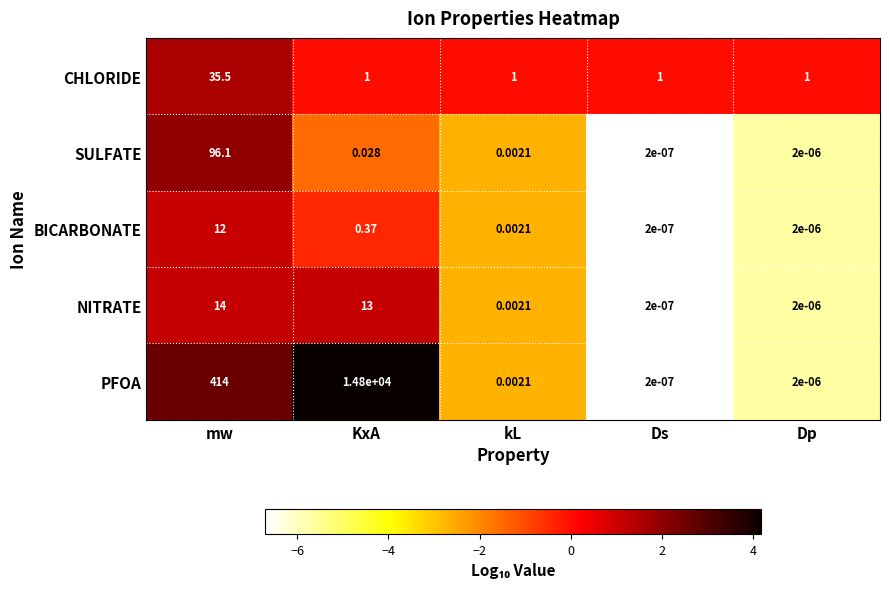

List the series in order of their peak value, highest first.

PFOA, SULFATE, CHLORIDE, NITRATE, BICARBONATE